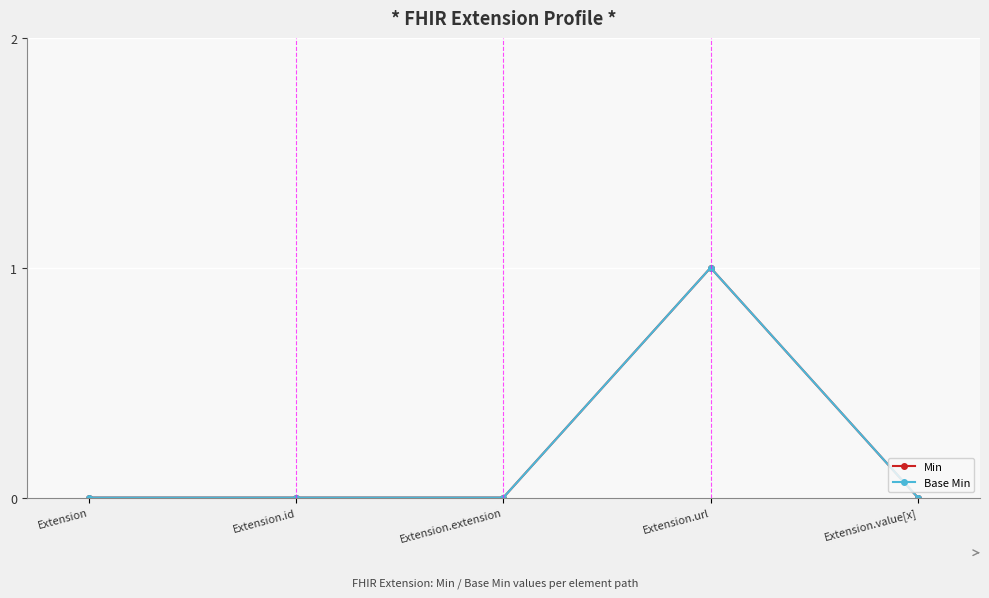

What is the difference between the maximum and minimum values in the Min series?

1